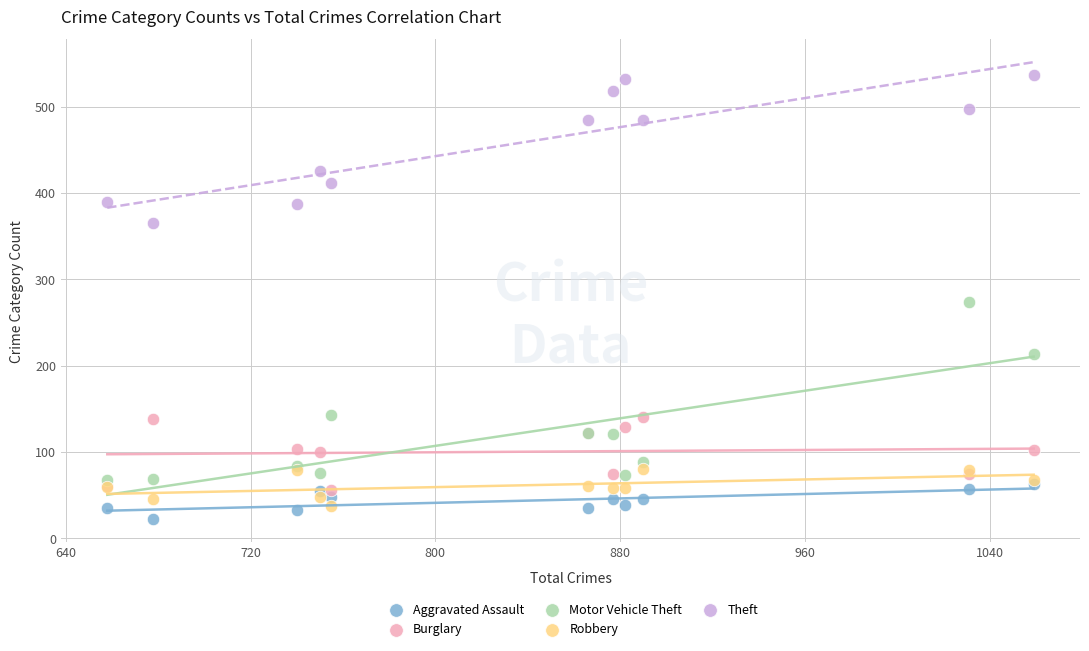

In the Theft series, what Y value is closest to 451?

425